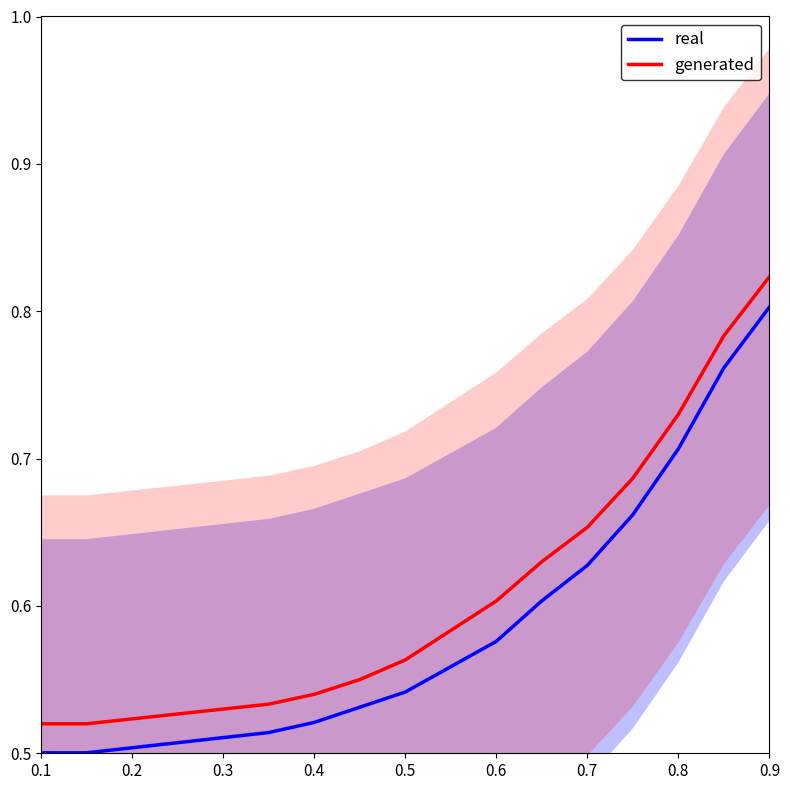

At which label does real reach its minimum?

0.1